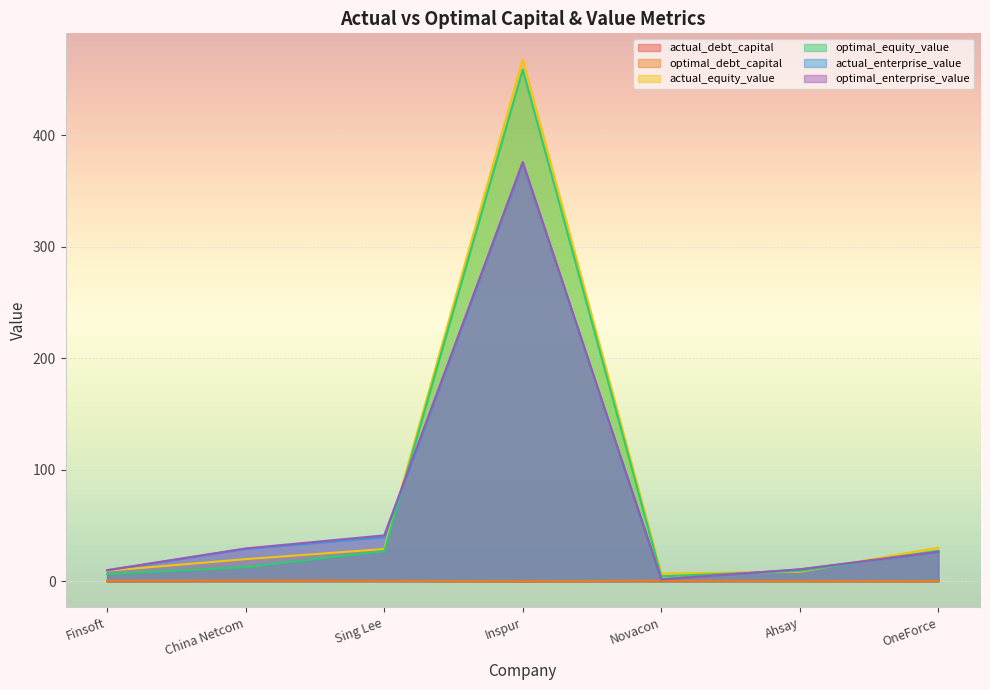

At which label is optimal_debt_capital closest to 0?

Inspur